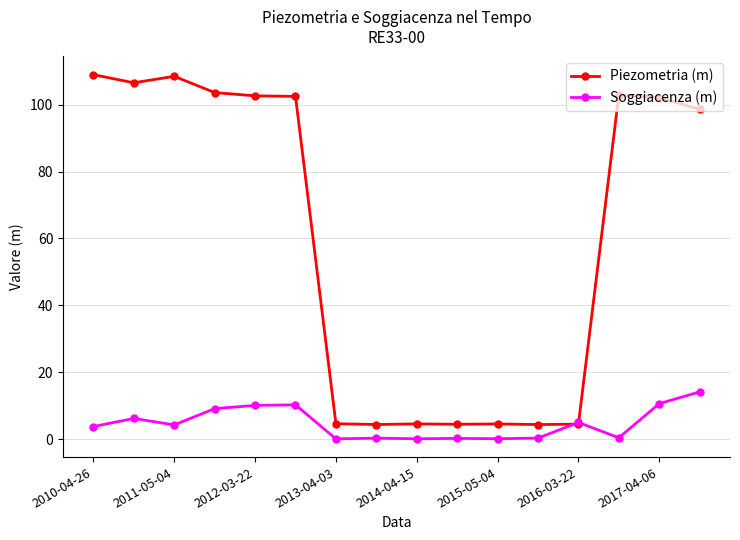

What is the highest value of the Soggiacenza (m) series?

14.2